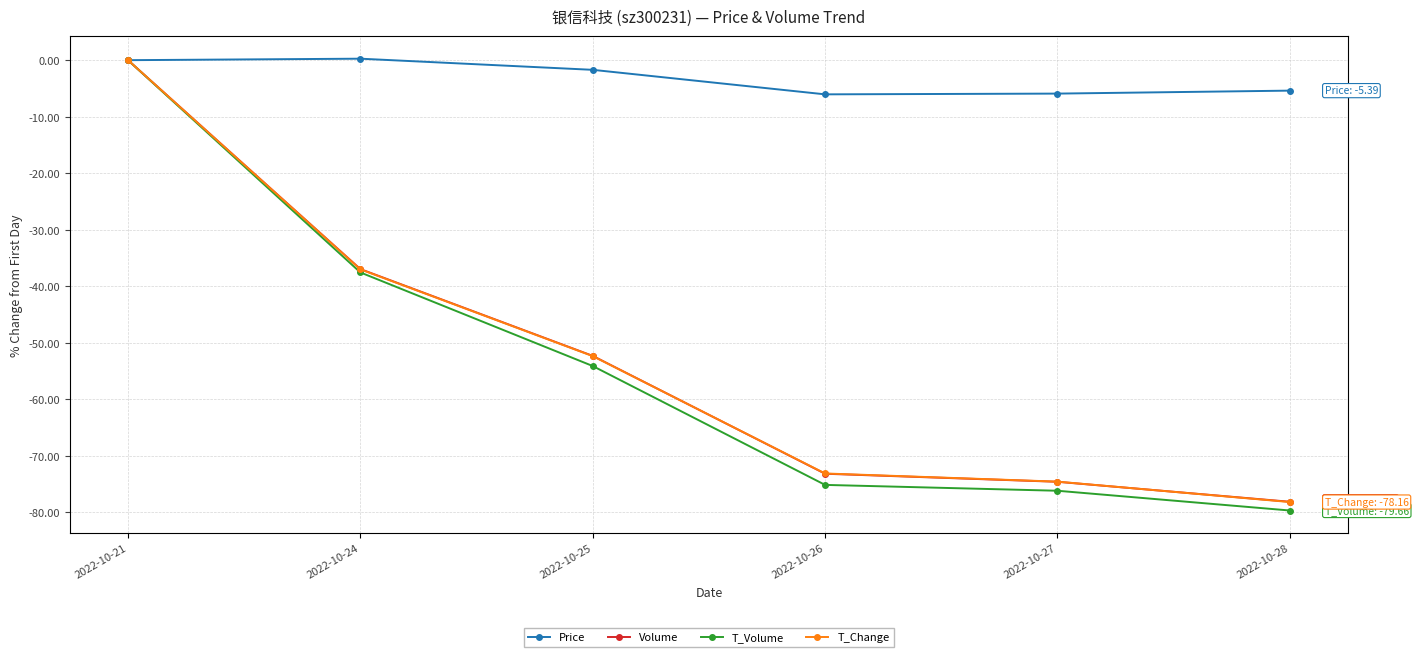

Is this an area chart (filled region under the line)?

No